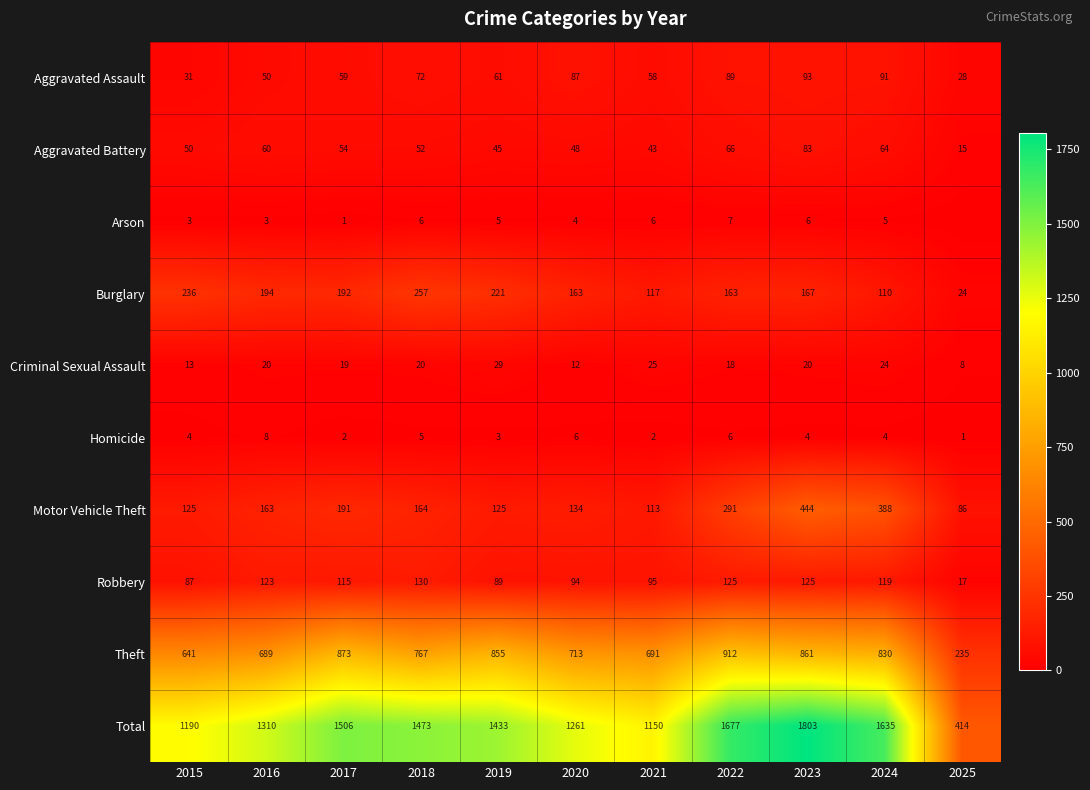

What is the sum of the Motor Vehicle Theft values at 2015 and 2024?

513